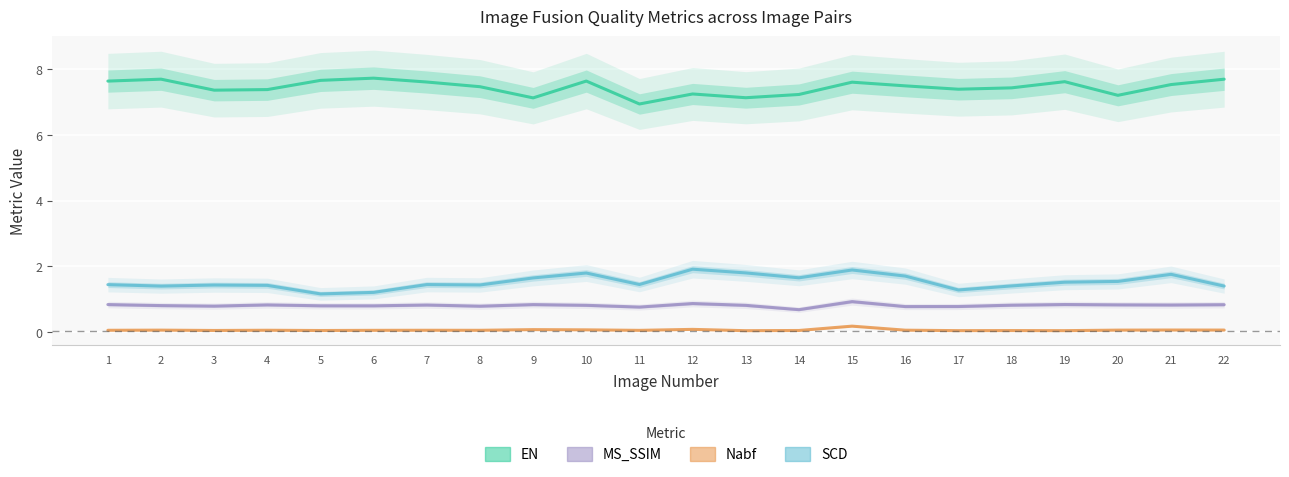

In EN, how many points are higher than both neighbors (excluding endpoints)?

6